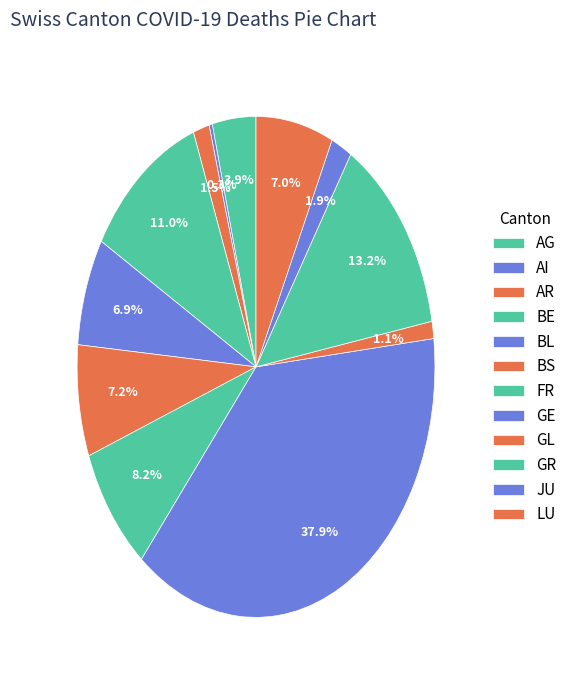

What percentage is the JU slice, to the nearest percent?

2%